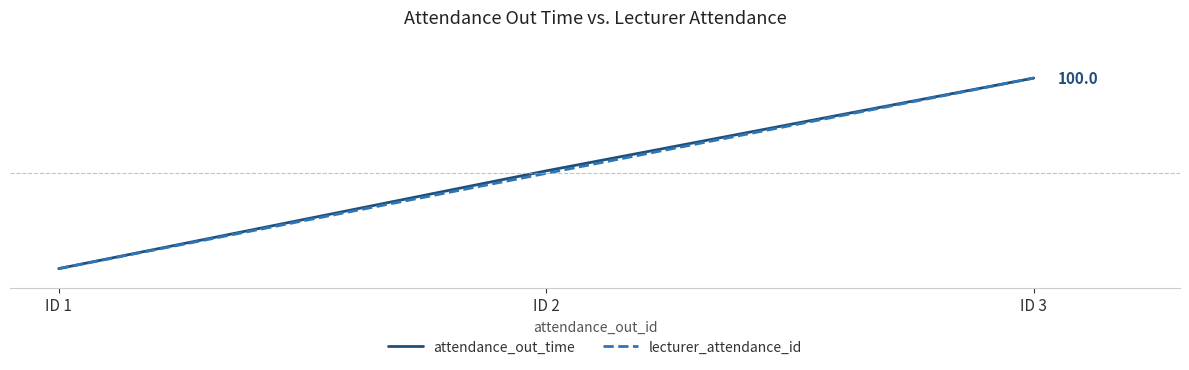

Reading right to left, what are all the values shown in this chart?

attendance_out_time: ID 3=100.0	ID 2=51.3	ID 1=0.0
lecturer_attendance_id: ID 3=100.0	ID 2=50.0	ID 1=0.0